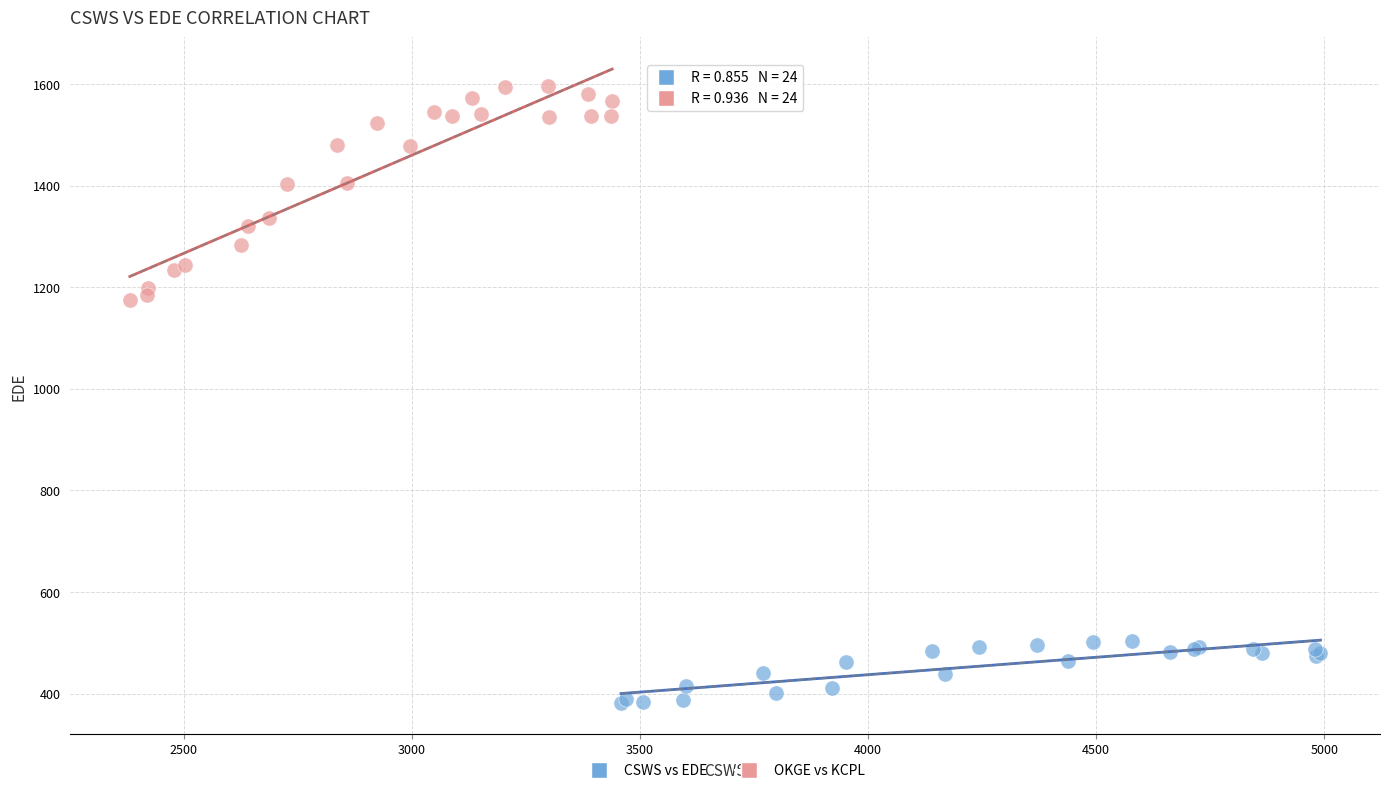

Which series contains the highest Y value?

OKGE vs KCPL